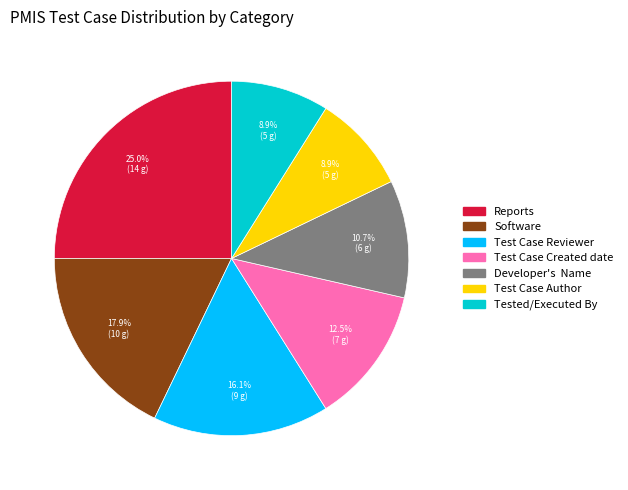

Do Software and Tested/Executed By together represent more than half of the pie?

No